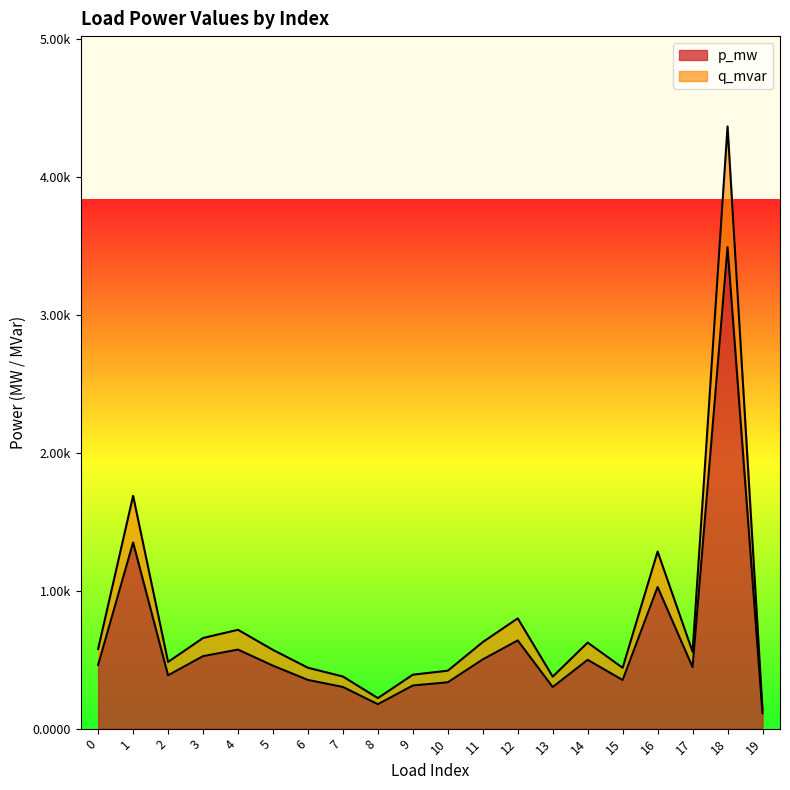

Count the number of data series in this chart.

2